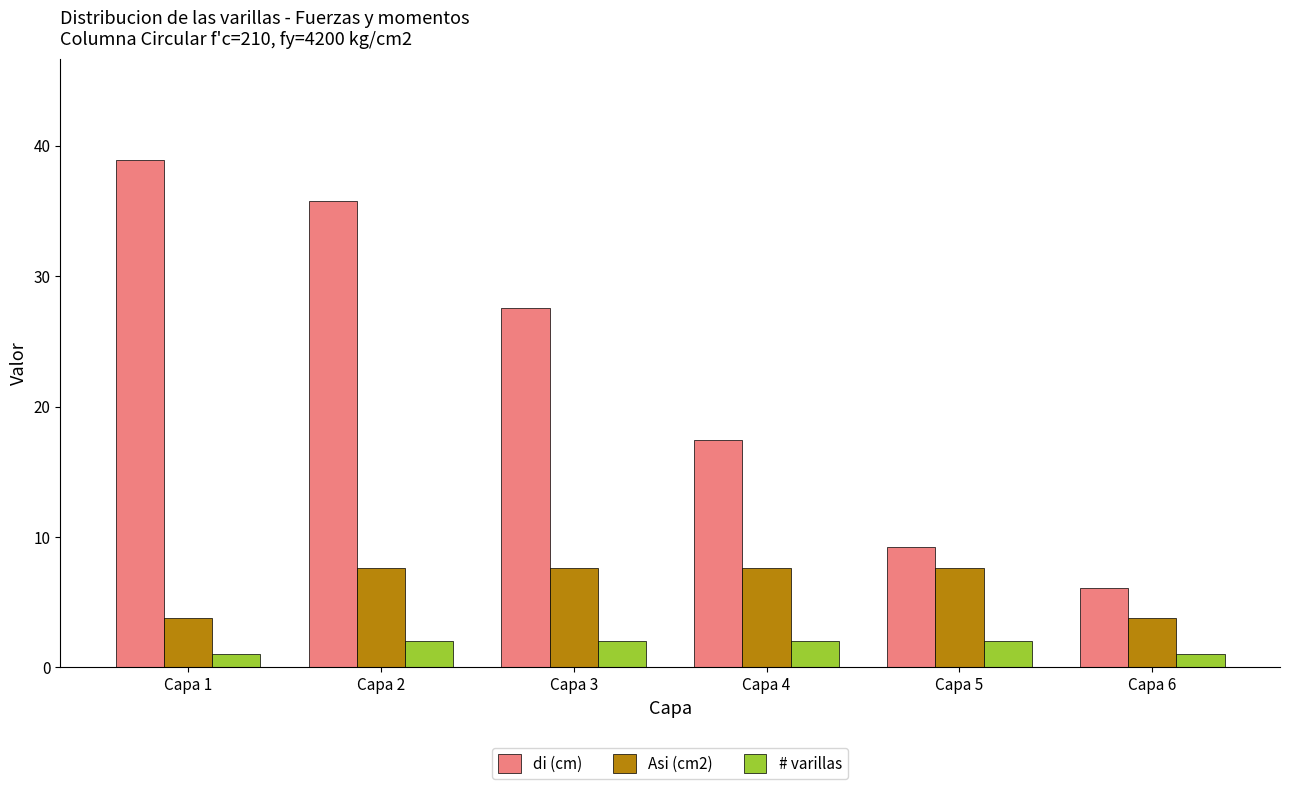

What is the minimum value for Asi (cm2)?

3.8